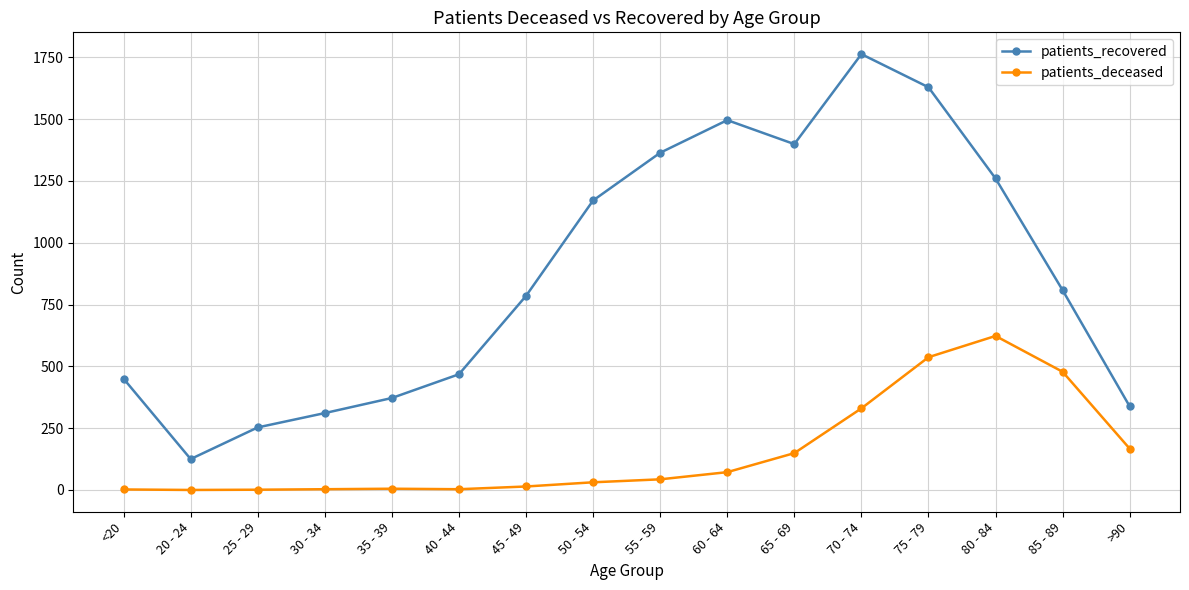

True or false: patients_recovered has more than 1 points higher than both neighbors.

True